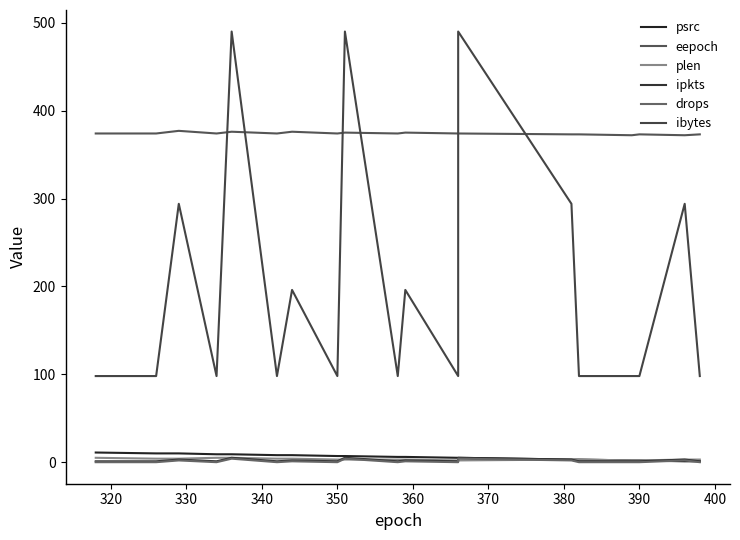

How many lines are shown in the chart?

6